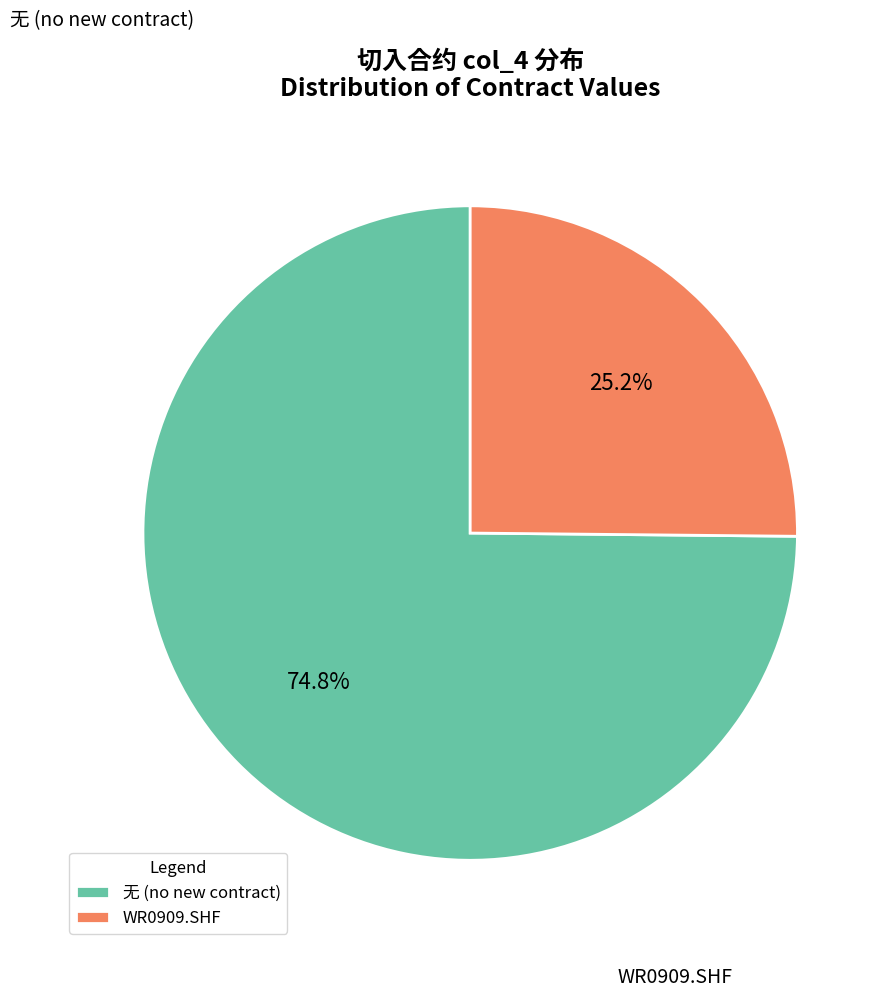

What portion of the pie excludes WR0909.SHF?

74.8%